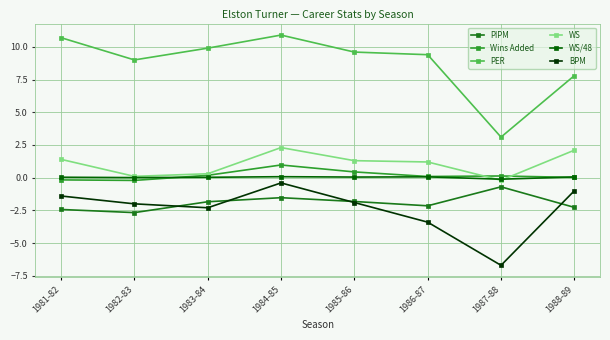

What is the difference between the maximum and minimum values in the WS series?

2.5